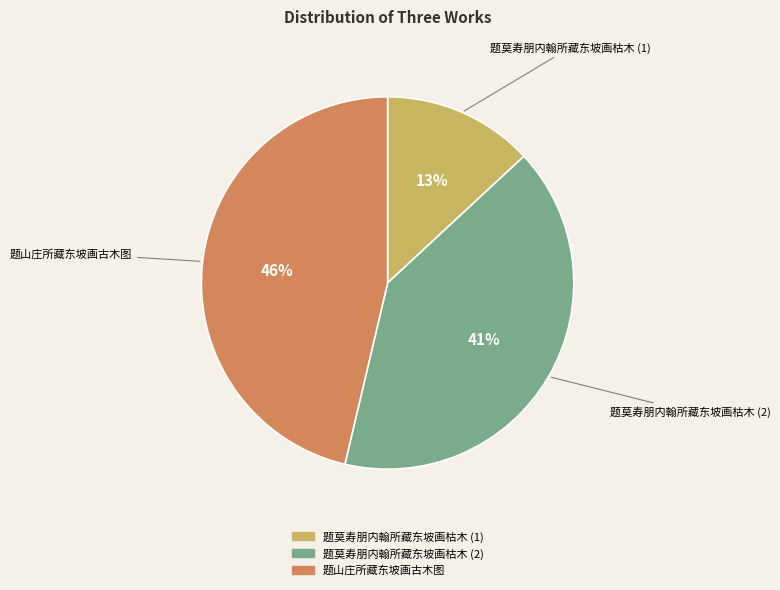

How many slices are in this pie chart?

3